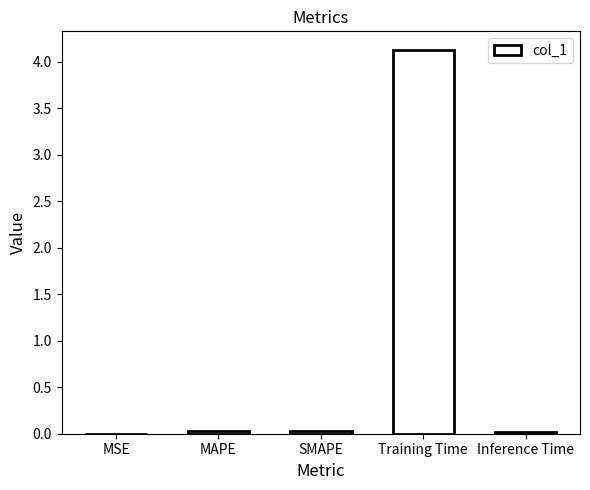

At which category does the chart reach its peak across all series?

Training Time